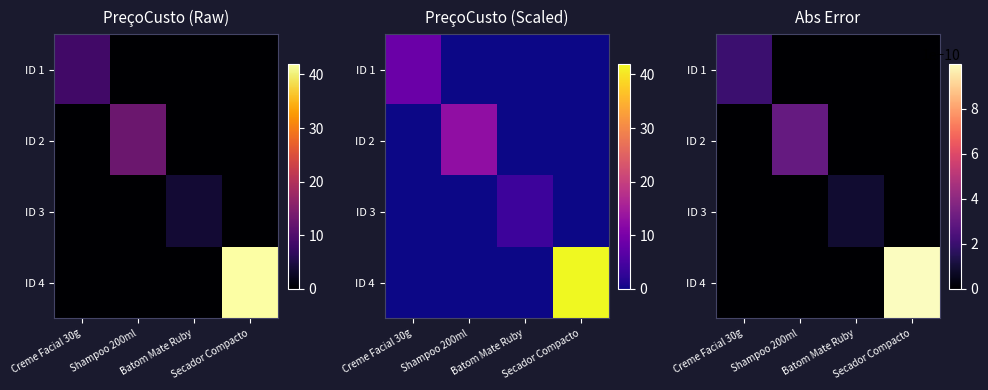

What is the total value across all series at Creme Facial 30g?

8.5